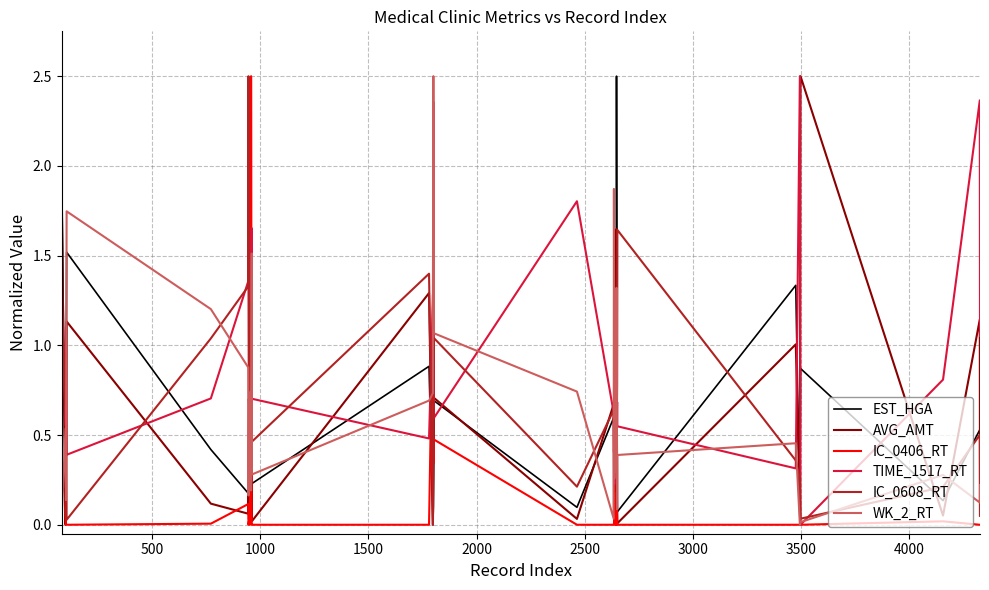

Which series has the largest total across all categories?

TIME_1517_RT